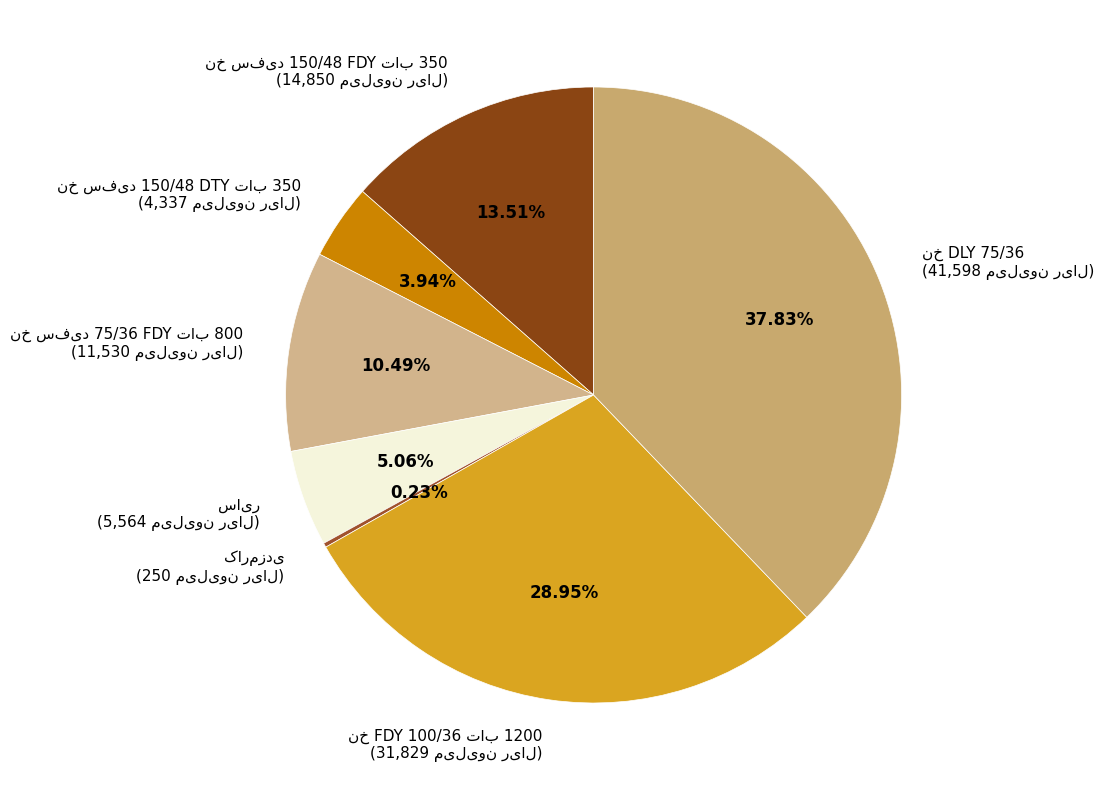

Approximately how many times larger is the value at نخ DLY 75/36 compared to نخ سفید 75/36 FDY تاب 800?

3.6